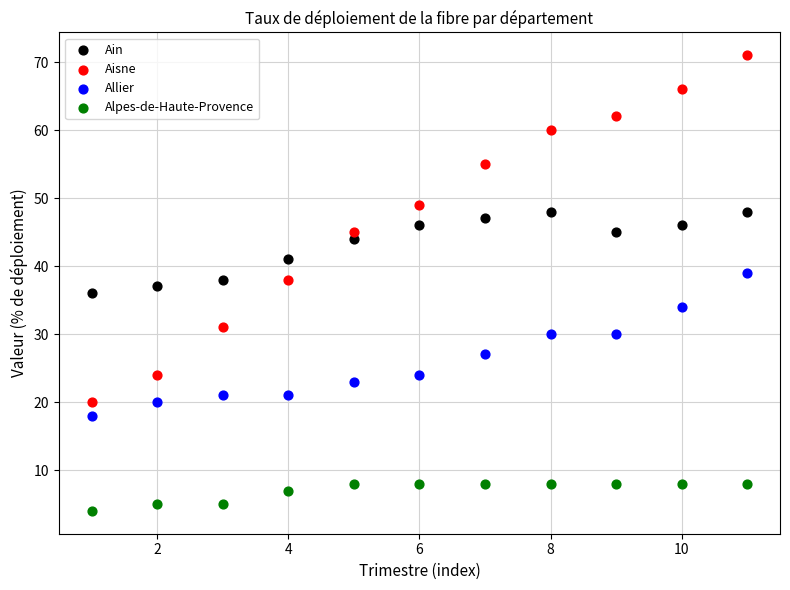

Across all data points, what is the range of Y values (max minus min)?

67